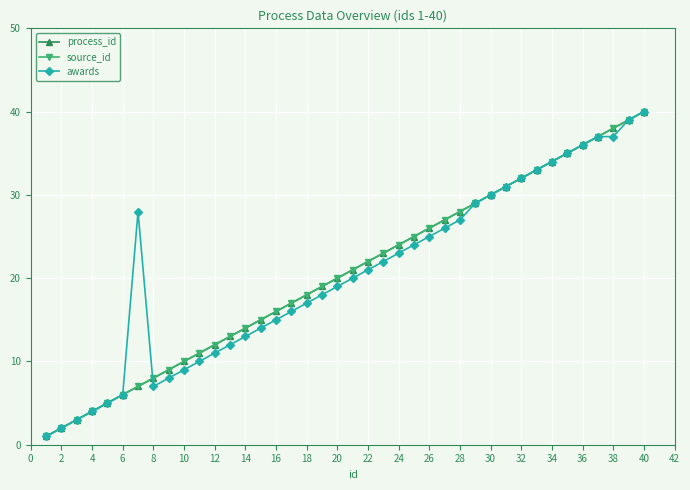

Does the chart have visible grid lines?

Yes